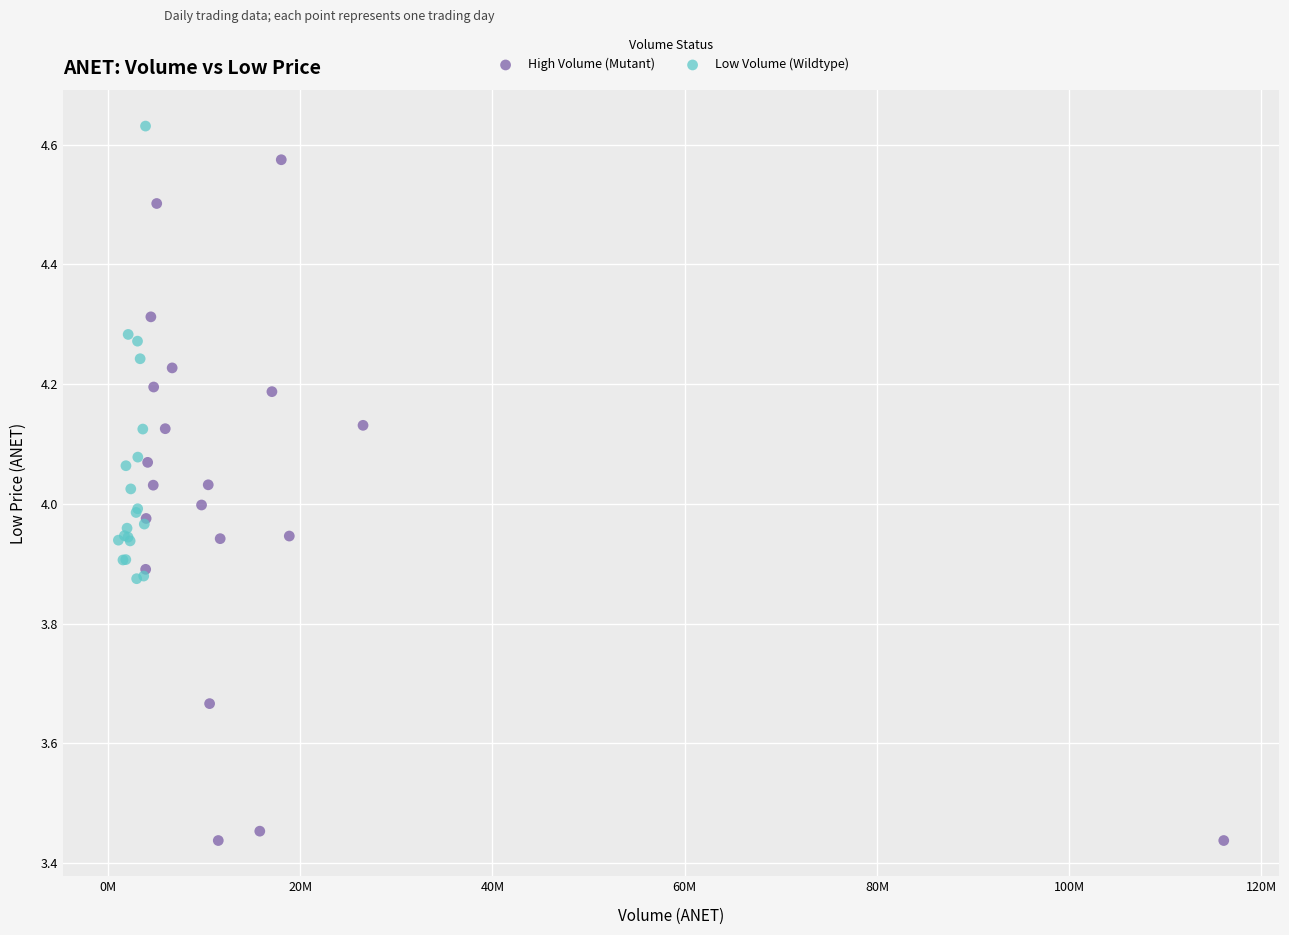

Which series contains the lowest Y value?

High Volume (Mutant)